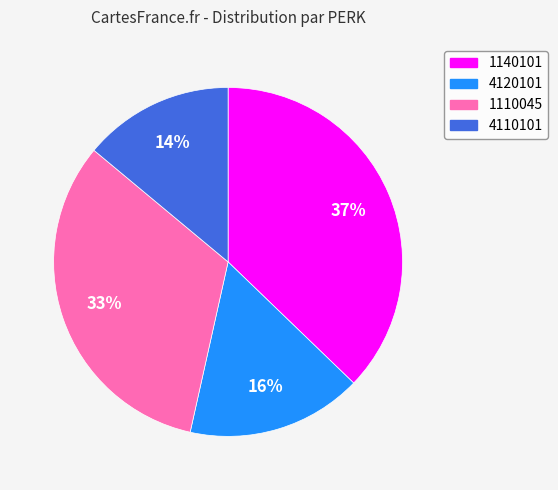

Count the number of slices in the pie.

4